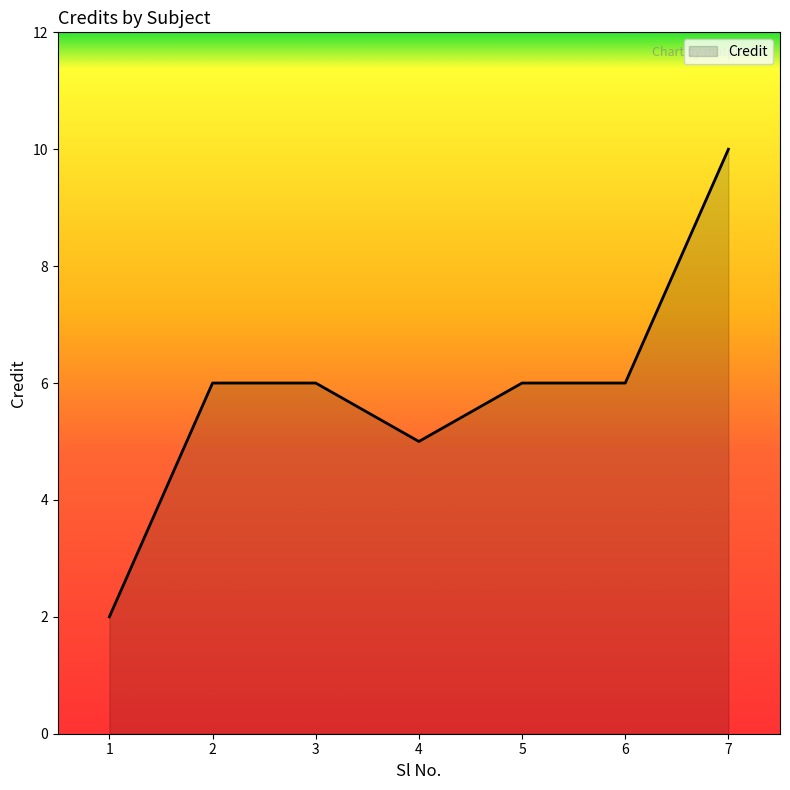

True or false: the data shows 2 at 1.

True